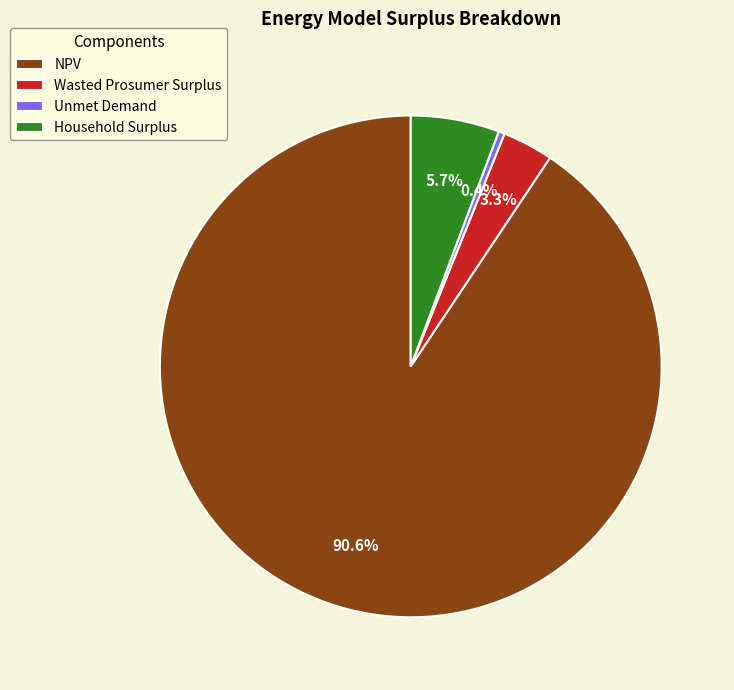

To the nearest percent, what percentage of the pie is NPV?

91%